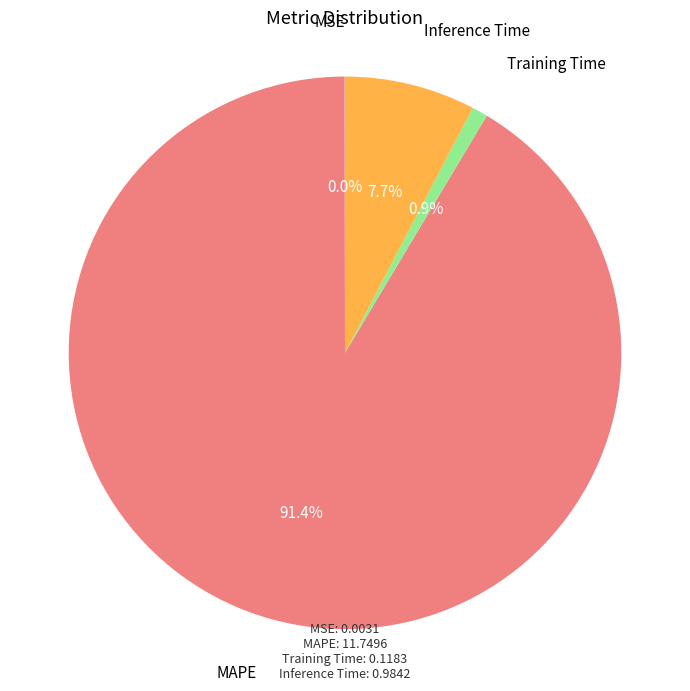

Is there any slice that represents more than half of the pie?

Yes